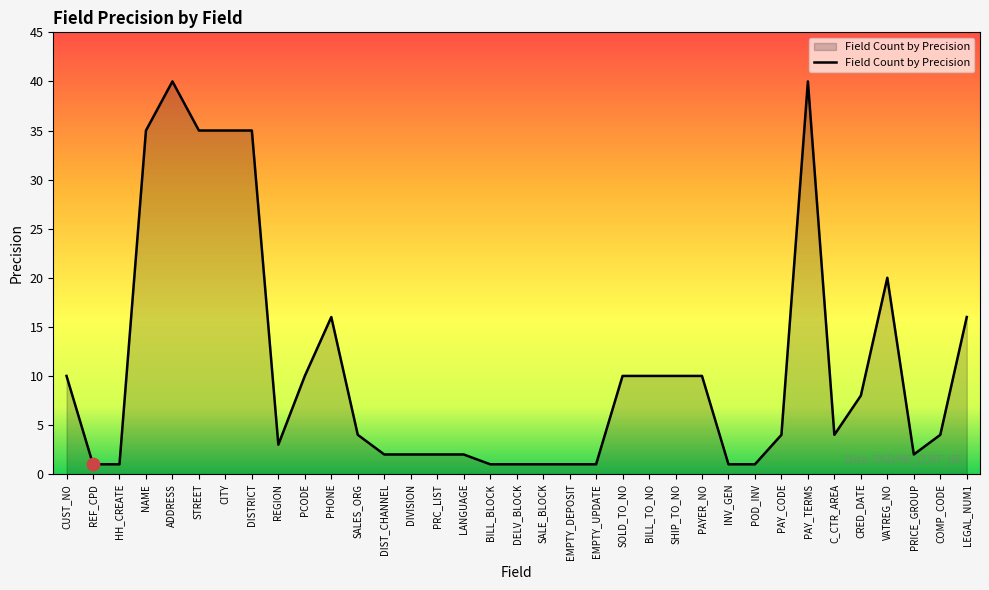

Between VATREG_NO and HH_CREATE, which is larger?

VATREG_NO